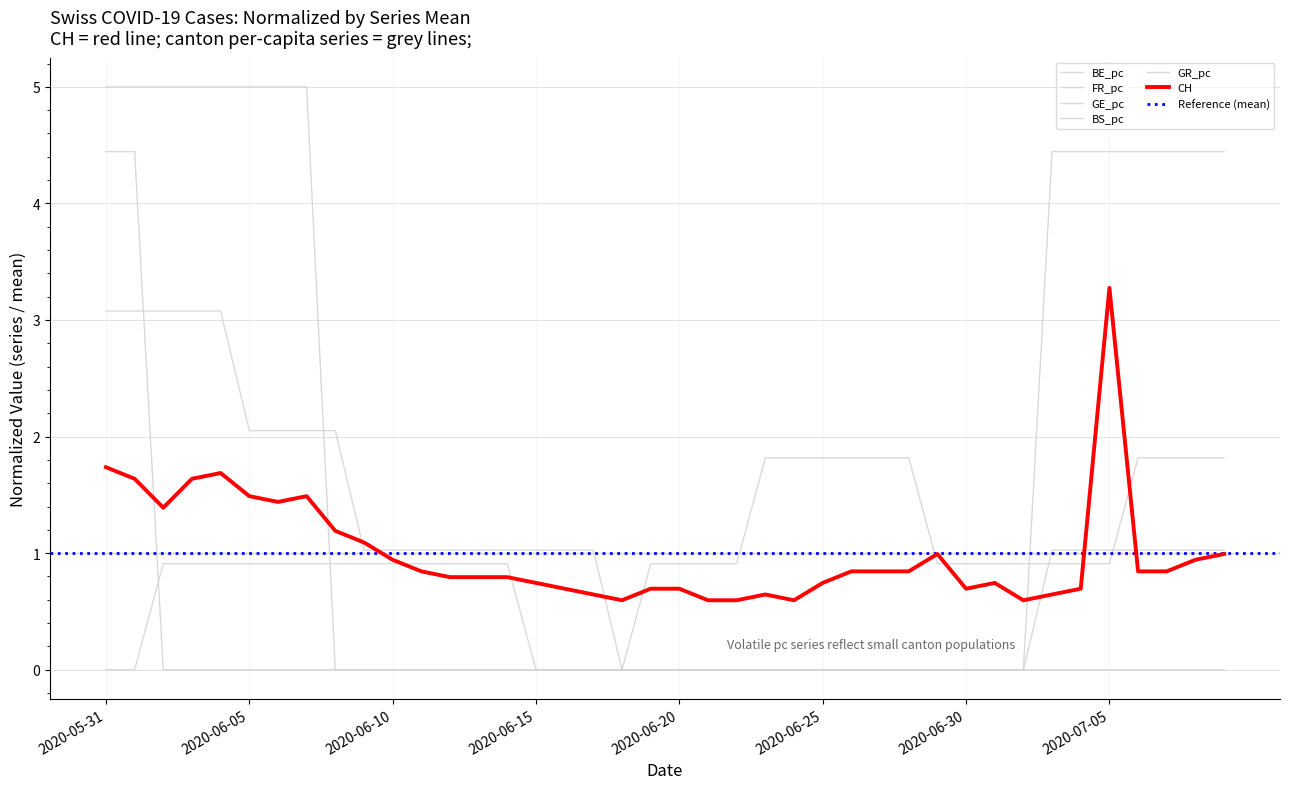

List the labels in order of BS_pc value, largest first.

2020-06-23, 2020-06-24, 2020-06-25, 2020-06-26, 2020-06-27, 2020-06-28, 2020-07-06, 2020-07-07, 2020-07-08, 2020-07-09, 2020-06-02, 2020-06-03, 2020-06-04, 2020-06-05, 2020-06-06, 2020-06-07, 2020-06-08, 2020-06-09, 2020-06-10, 2020-06-11, 2020-06-12, 2020-06-13, 2020-06-14, 2020-06-19, 2020-06-20, 2020-06-21, 2020-06-22, 2020-06-29, 2020-06-30, 2020-07-01, 2020-07-02, 2020-07-03, 2020-07-04, 2020-07-05, 2020-05-31, 2020-06-01, 2020-06-15, 2020-06-16, 2020-06-17, 2020-06-18